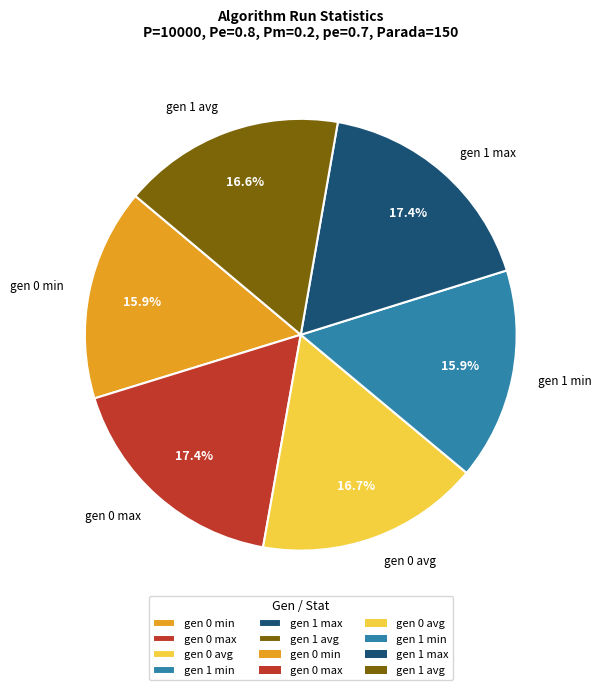

Do gen 0 avg and gen 1 avg together represent more than half of the pie?

No